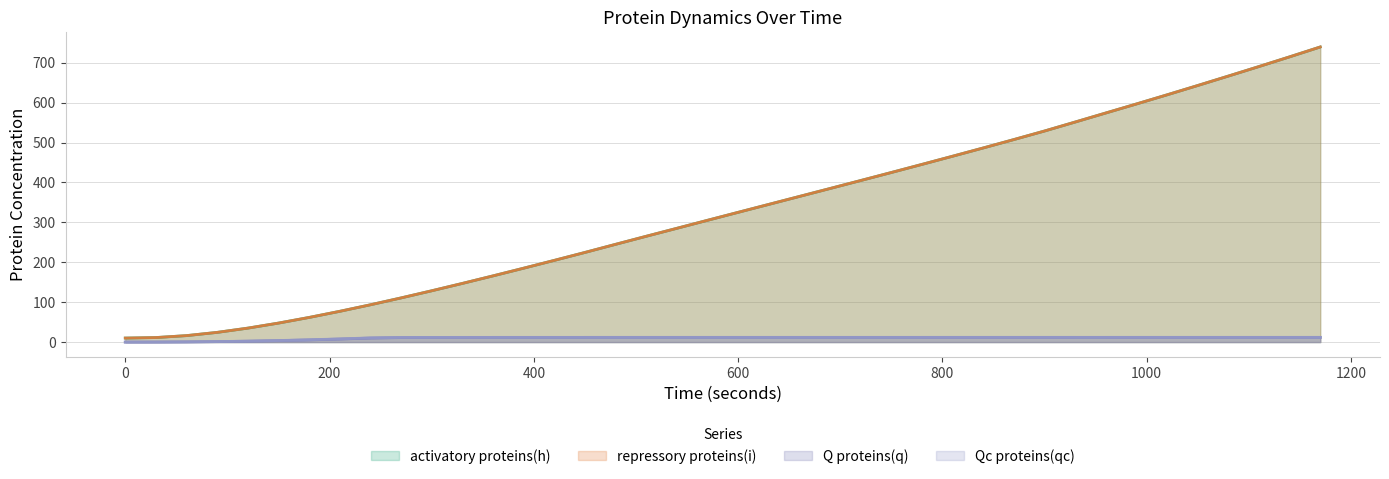

Which series changed the most between 60 and 180?

activatory proteins(h)